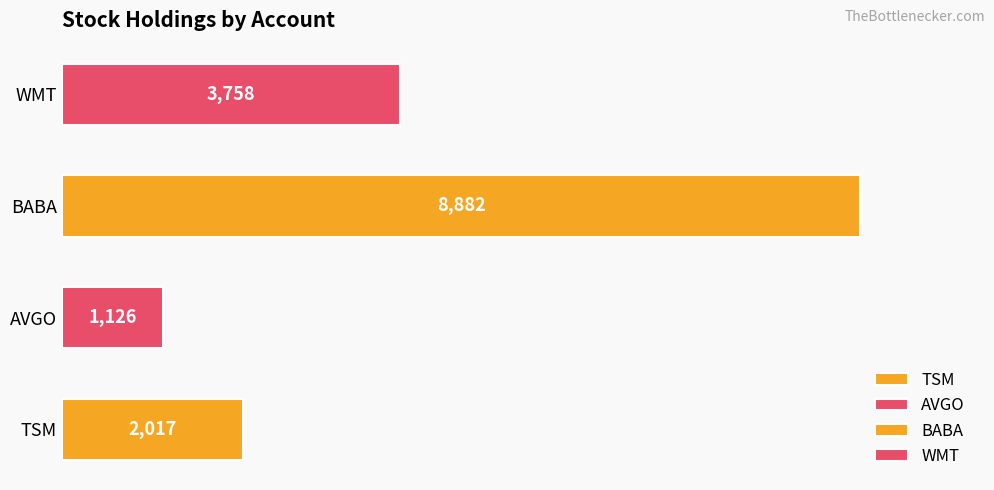

Is it true that WMT equals -954 at 1?

False